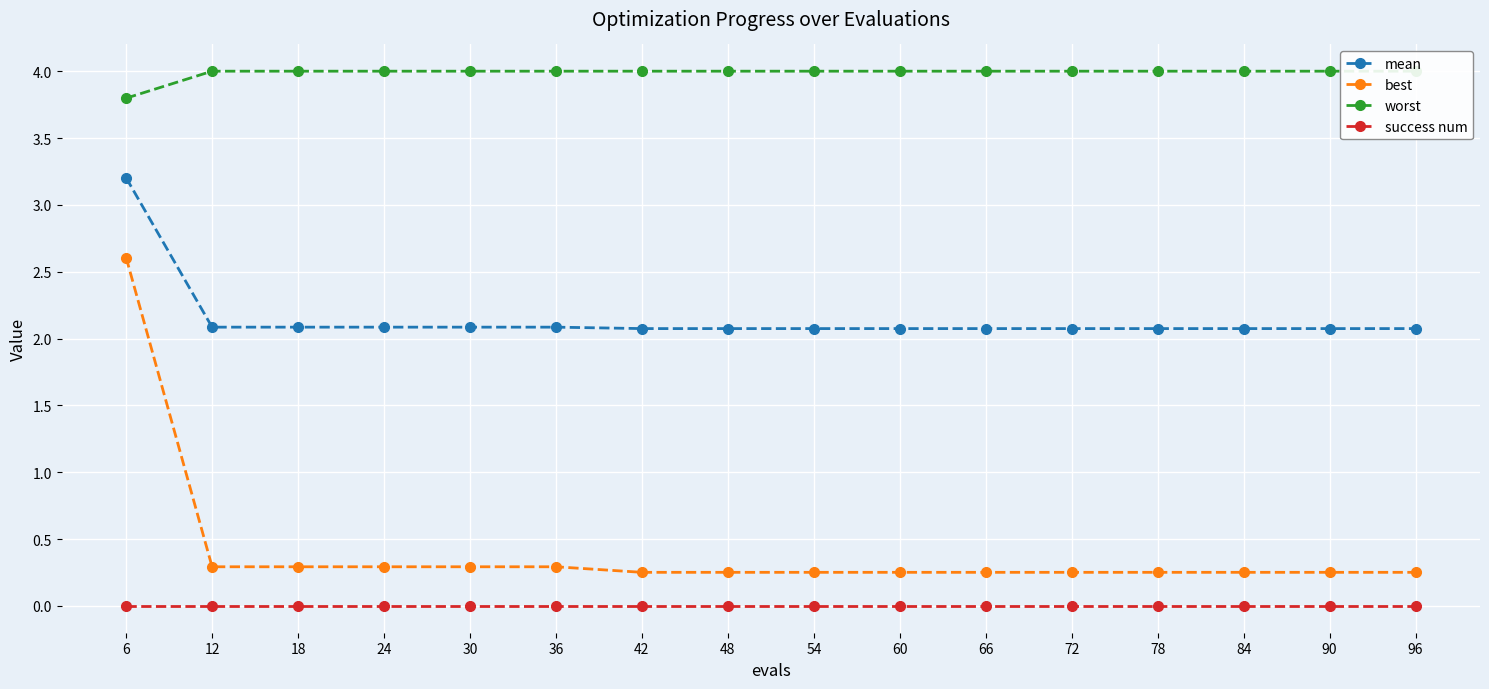

Reading right to left, list all the values displayed in this chart.

mean: 2.1	2.1	2.1	2.1	2.1	2.1	2.1	2.1	2.1	2.1	2.1	2.1	2.1	2.1	2.1	3.2
best: 0.3	0.3	0.3	0.3	0.3	0.3	0.3	0.3	0.3	0.3	0.3	0.3	0.3	0.3	0.3	2.6
worst: 4.0	4.0	4.0	4.0	4.0	4.0	4.0	4.0	4.0	4.0	4.0	4.0	4.0	4.0	4.0	3.8
success num: 0.0	0.0	0.0	0.0	0.0	0.0	0.0	0.0	0.0	0.0	0.0	0.0	0.0	0.0	0.0	0.0